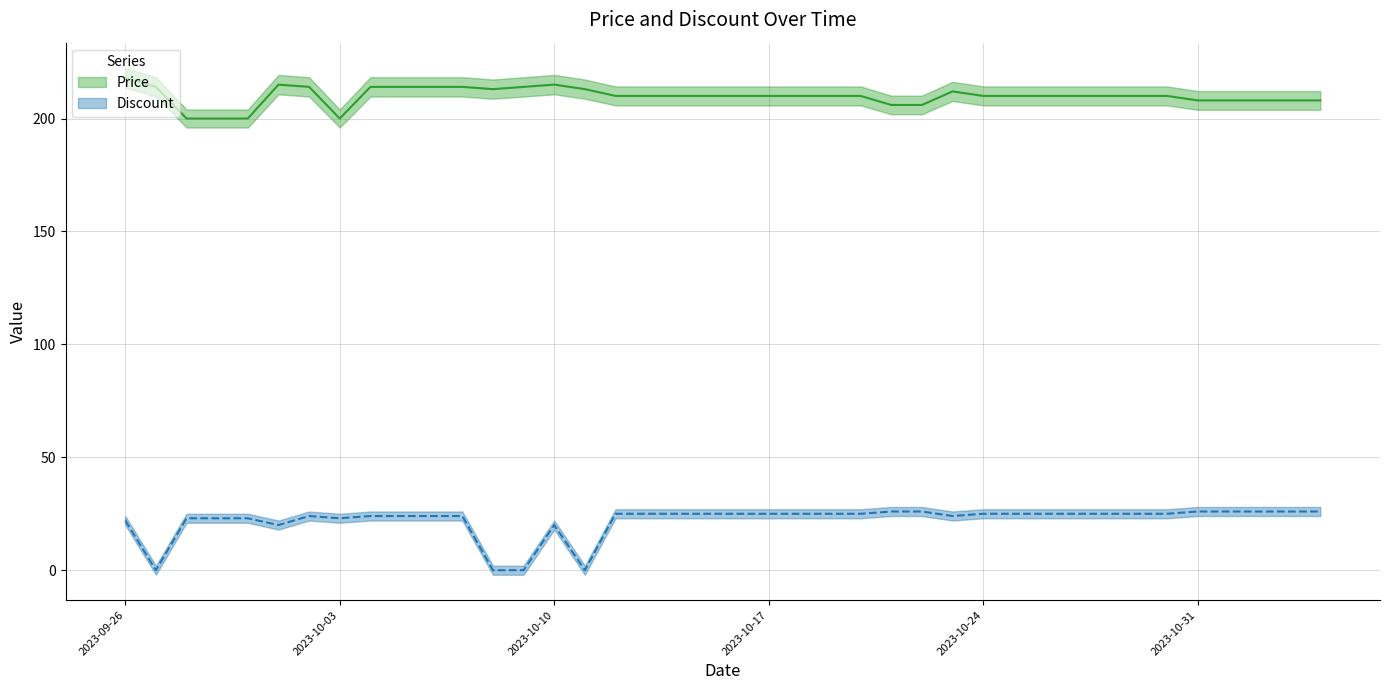

What are all the series names shown in the legend?

Price, Discount